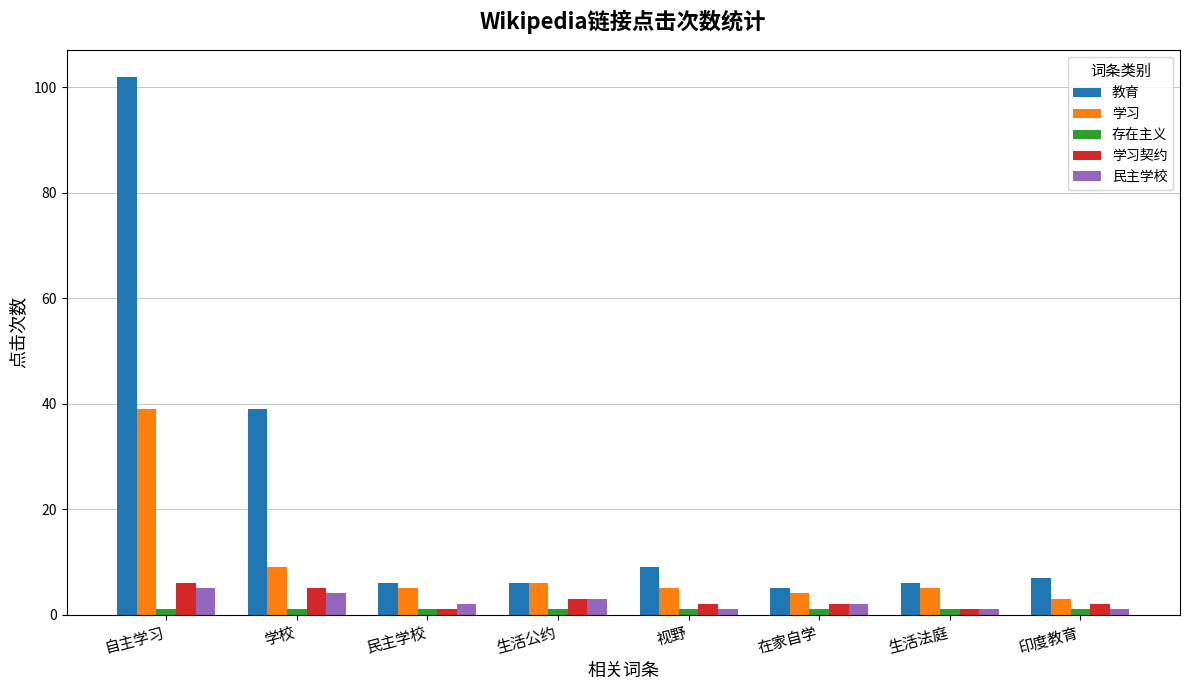

What is the greatest value displayed?

102